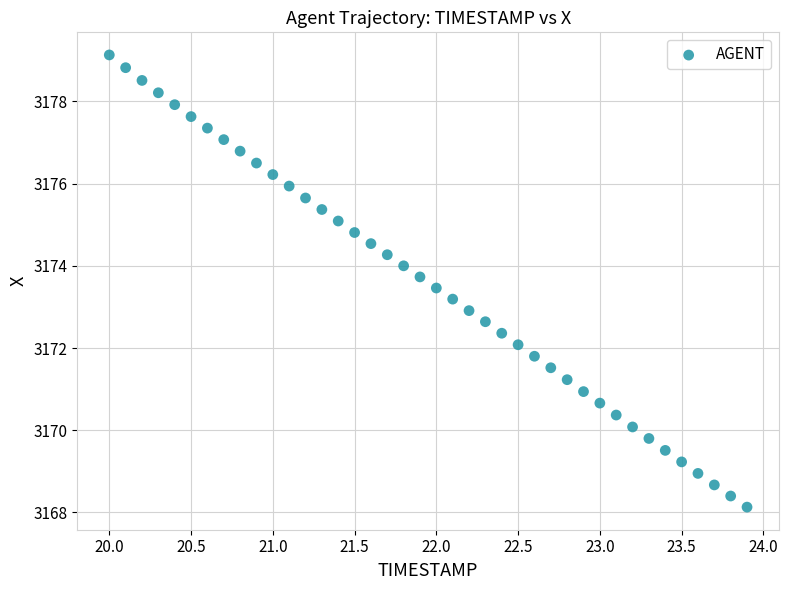

What is the range of X values (max minus min)?

3.9